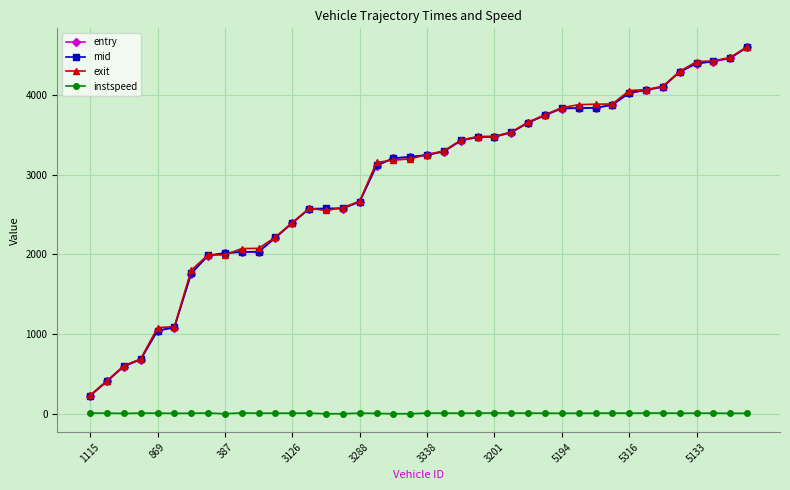

Which series has the widest spread of values?

exit